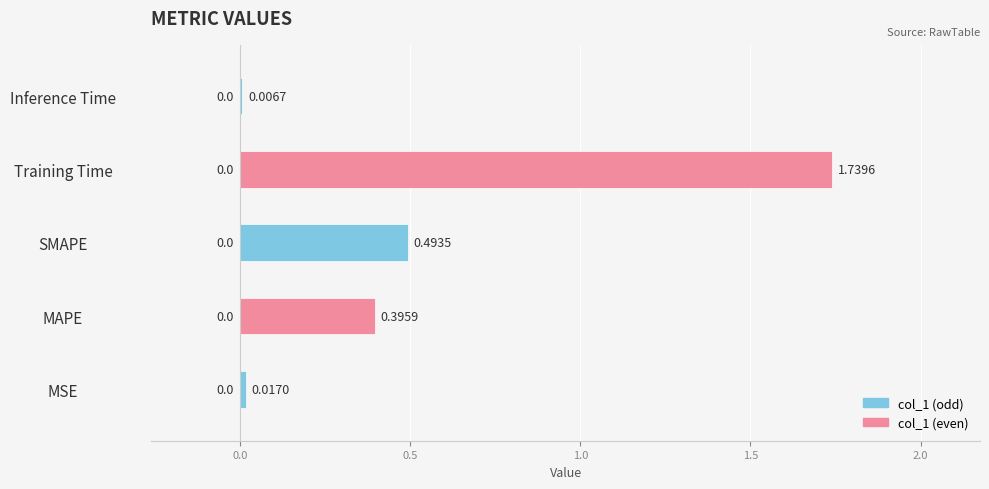

The chart shows a value of 0.7 at MAPE. True or false?

False